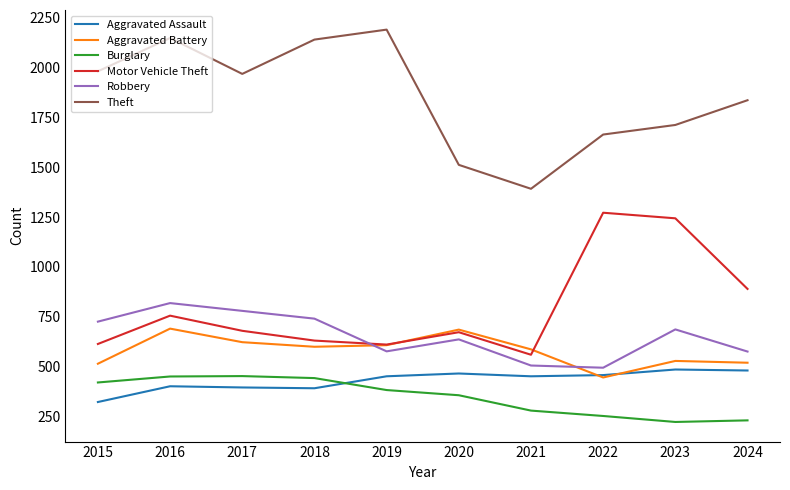

True or false: Robbery has more than 2 interior local peaks.

True